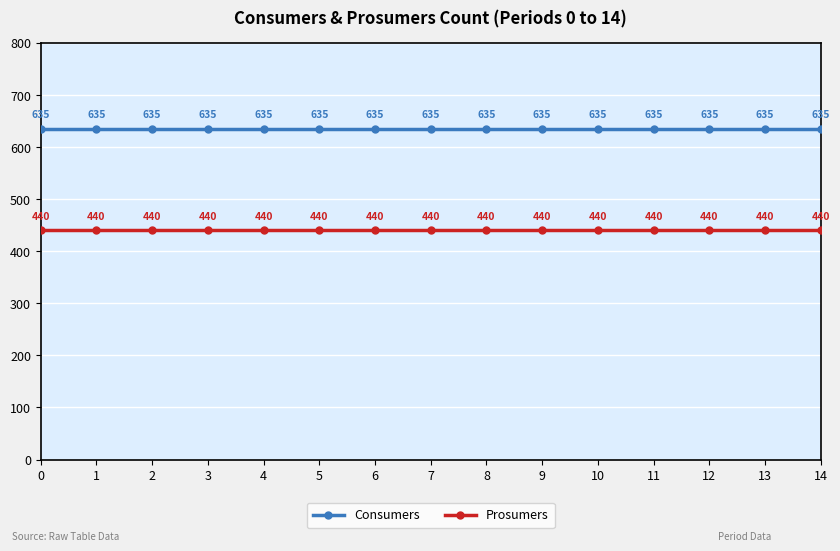

At 5, list the series in order from smallest to largest.

Prosumers, Consumers